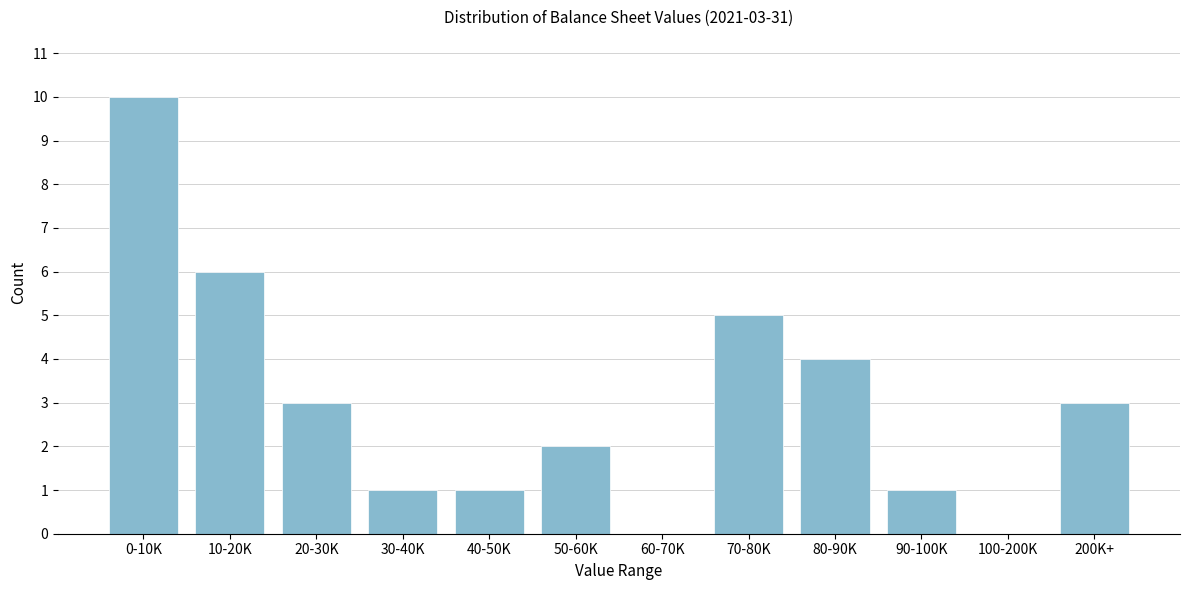

True or false: the data shows 16 at 0-10K.

False